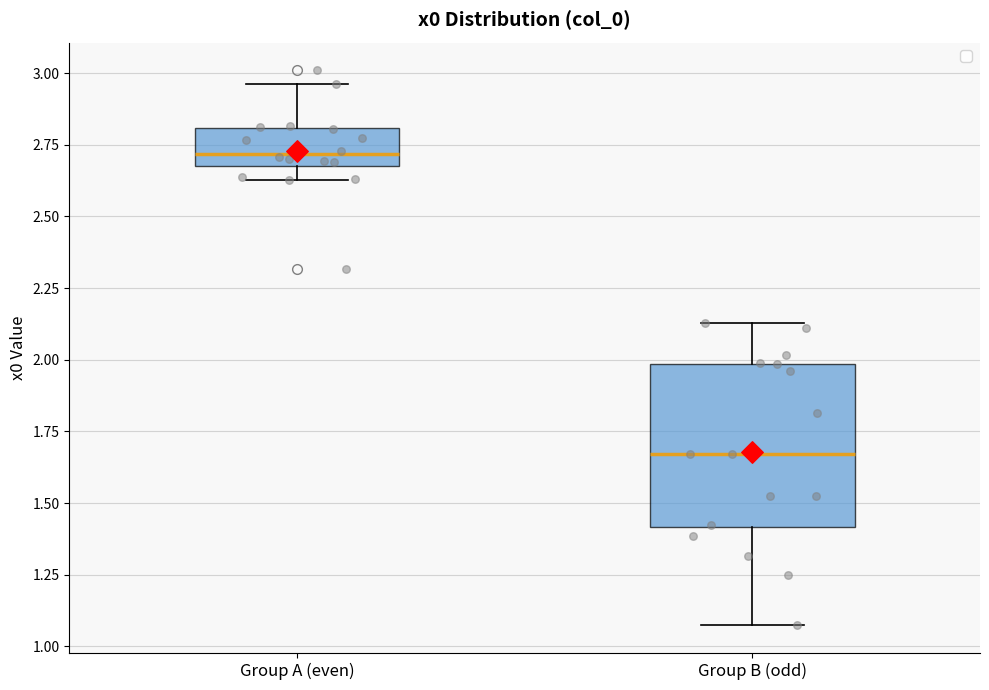

Which box's median line is the highest?

Group A (even)